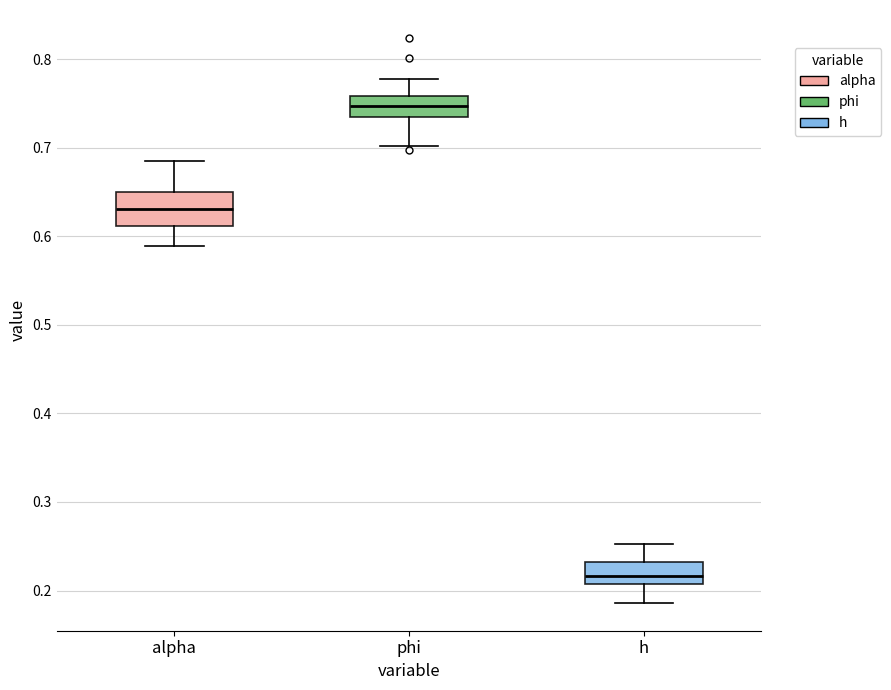

Reading left to right, read every box against the y-axis: the position of its median line, the range the box covers, and the ends of its whiskers. The values are not printed on the chart, so give them approximately, as read against the axis.

alpha: median 0.63, box 0.61 to 0.65, whiskers 0.59 to 0.68
phi: median 0.75, box 0.73 to 0.76, whiskers 0.70 to 0.78
h: median 0.22, box 0.21 to 0.23, whiskers 0.19 to 0.25